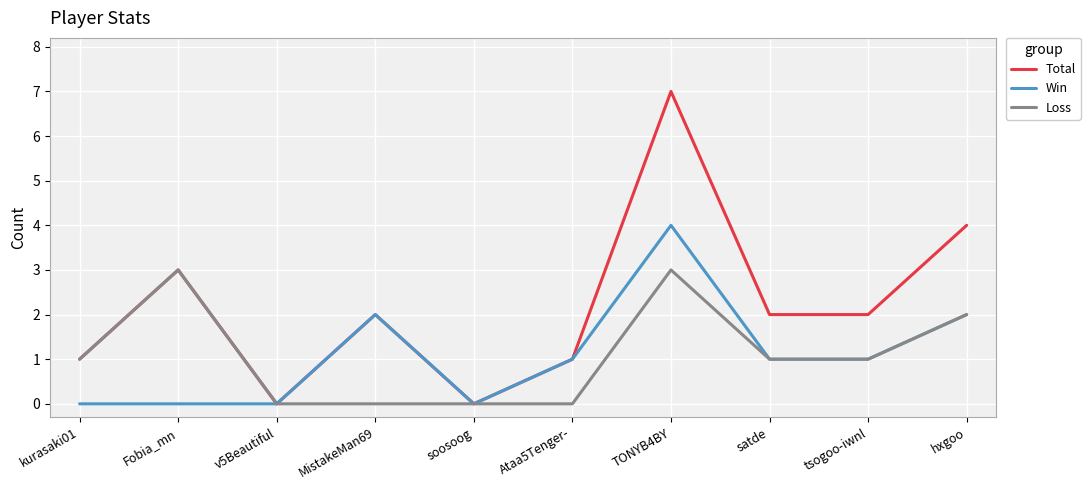

Which series has the largest total across all categories?

Total